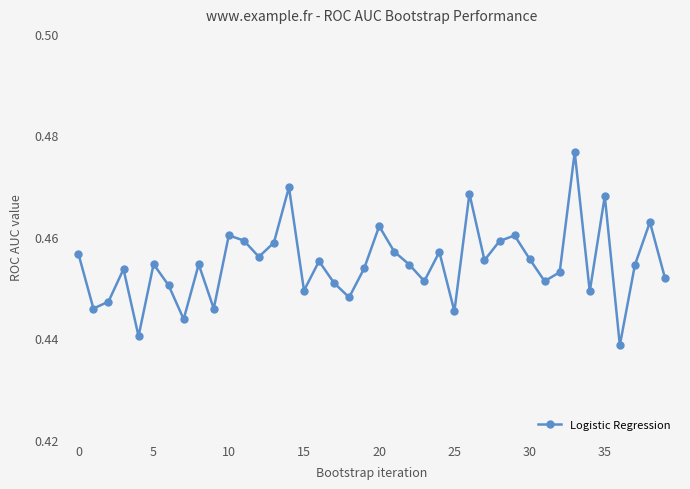

What is the sum of all values?

18.2